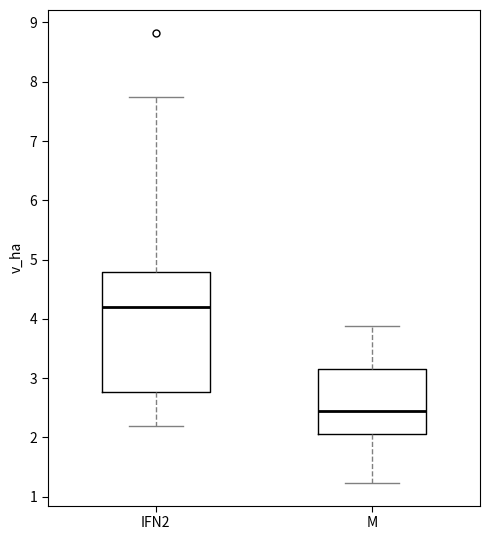

Which box is the tallest, from its lower edge to its upper edge?

IFN2